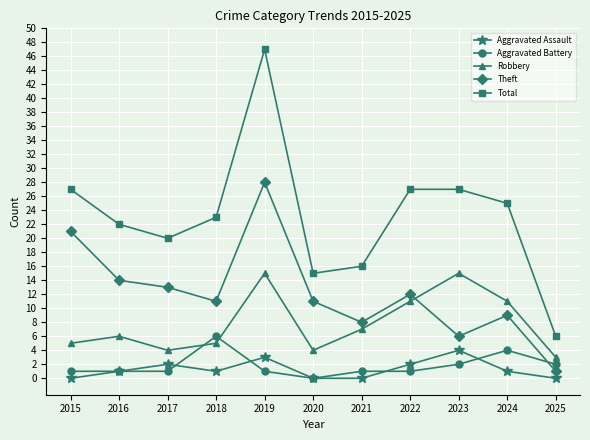

Which series has the widest spread of values?

Total